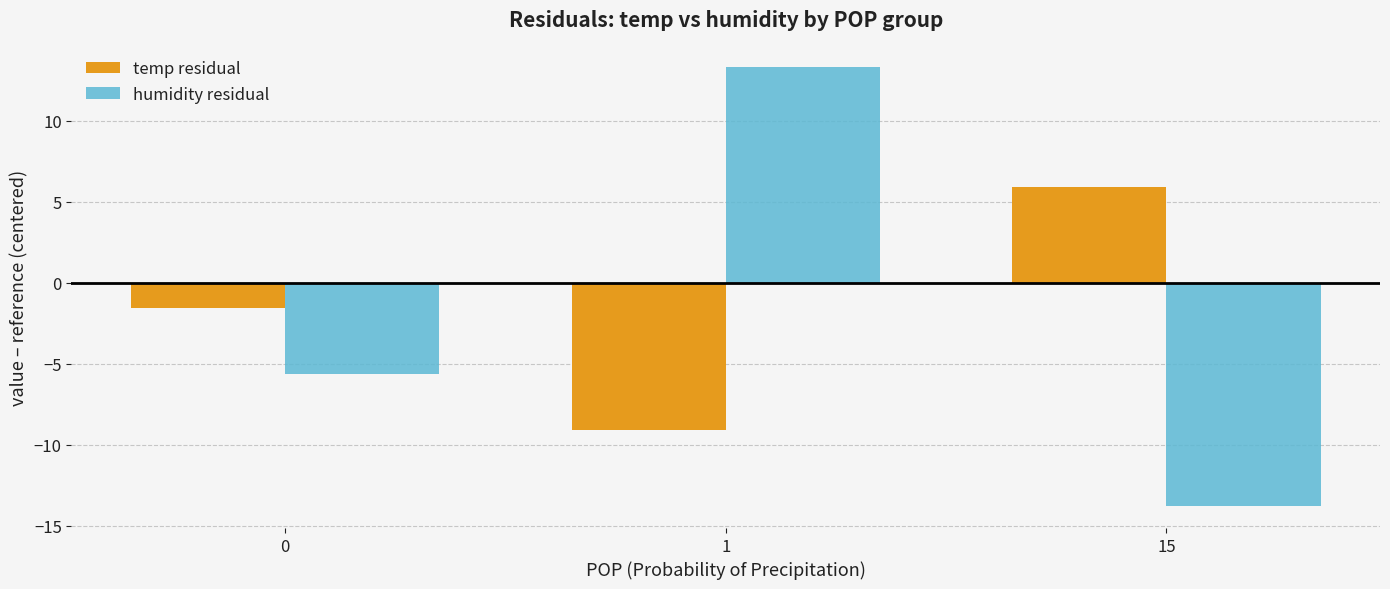

At how many categories does at least one series exceed 1?

2